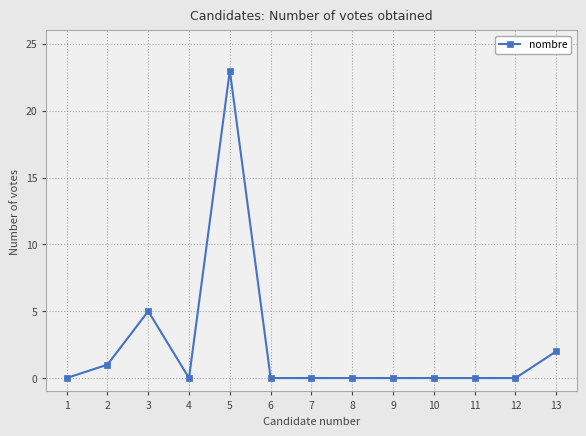

What is the sum of all values?

31